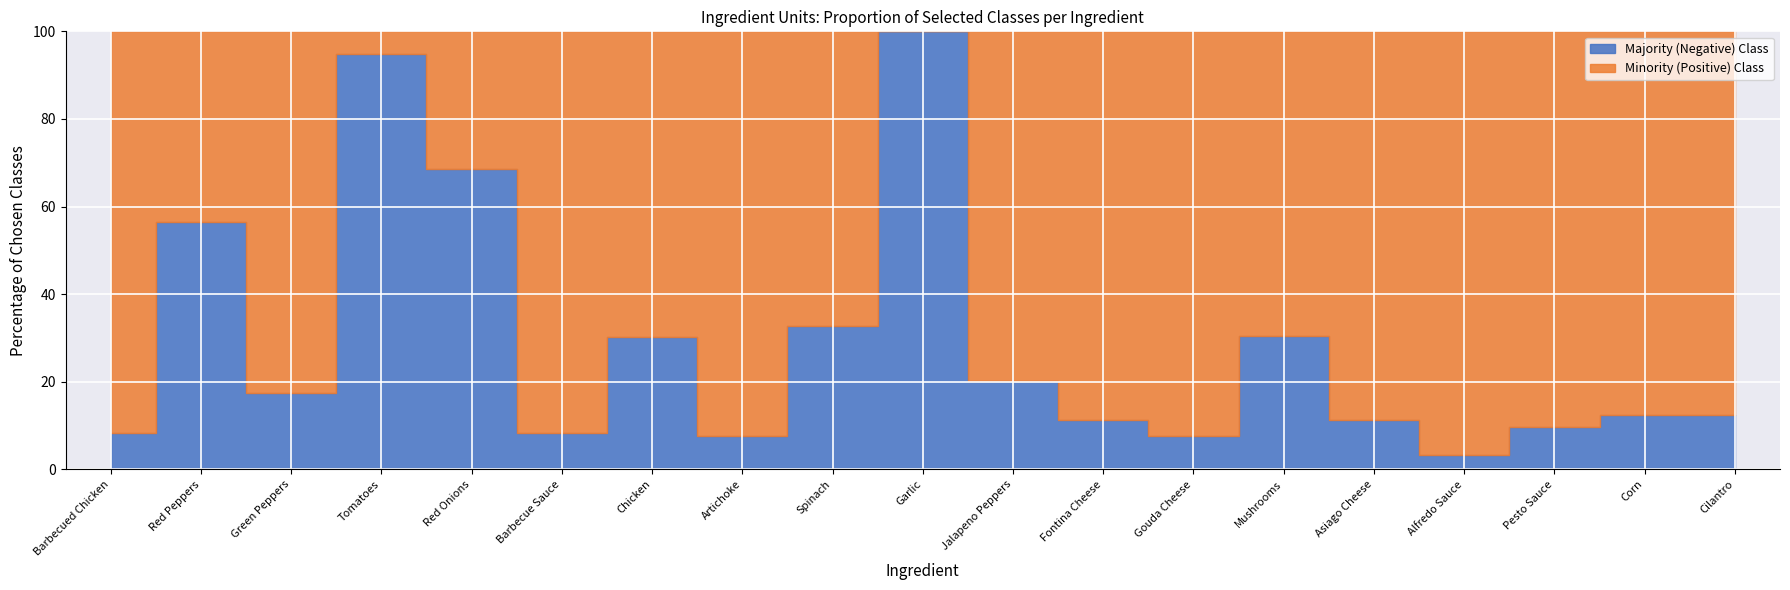

At which category does the data reach its first local valley?

Green Peppers